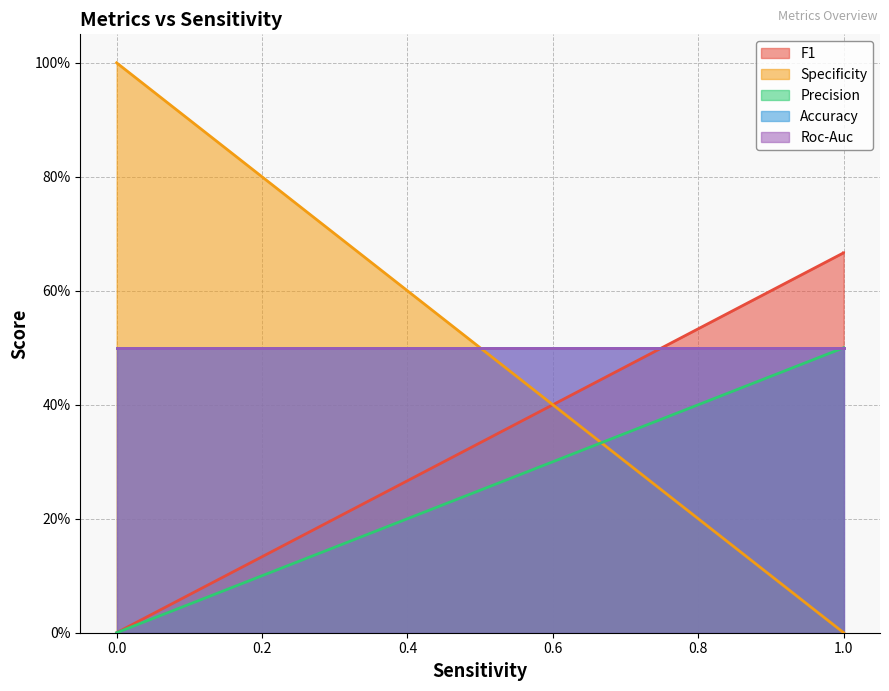

What is the difference between the F1 values at 1.0 and 0.0?

0.7